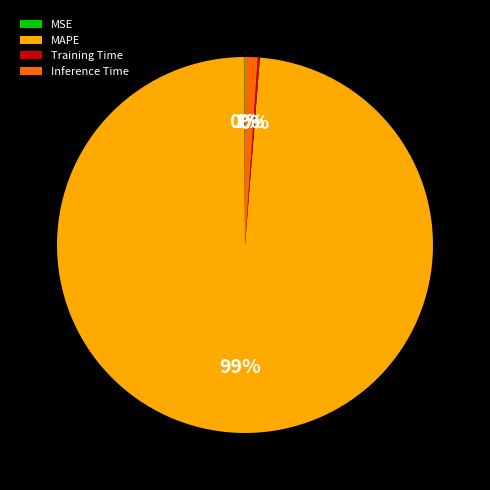

Which category has the biggest portion of the pie?

MAPE